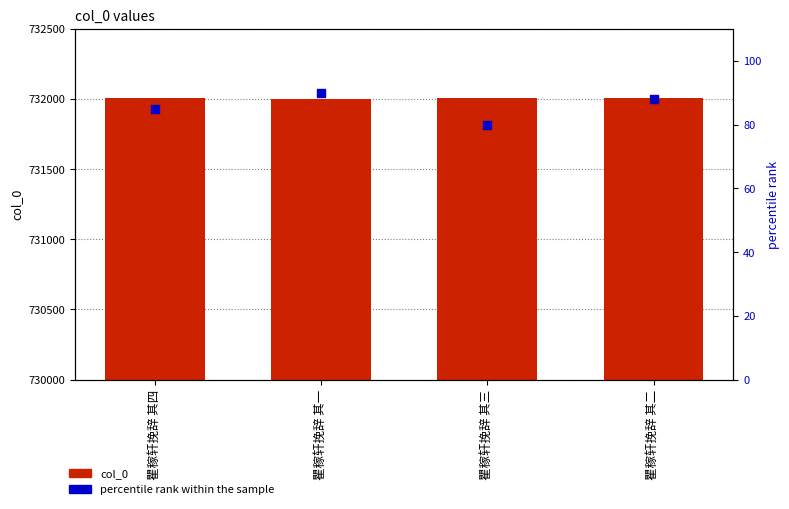

Which series reaches the minimum Y coordinate?

percentile rank within the sample